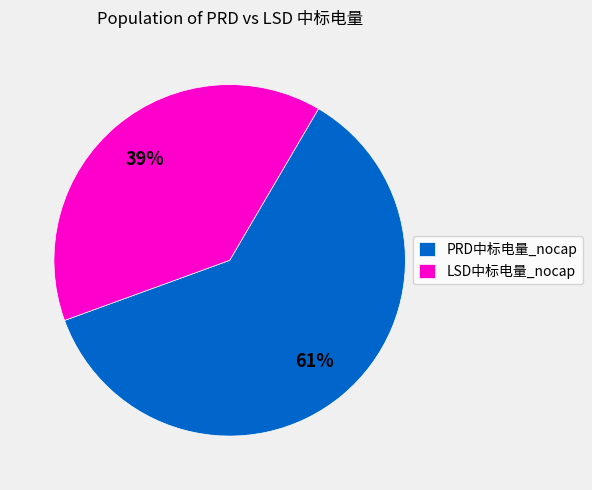

Rank the categories by value from highest to lowest.

PRD中标电量_nocap, LSD中标电量_nocap